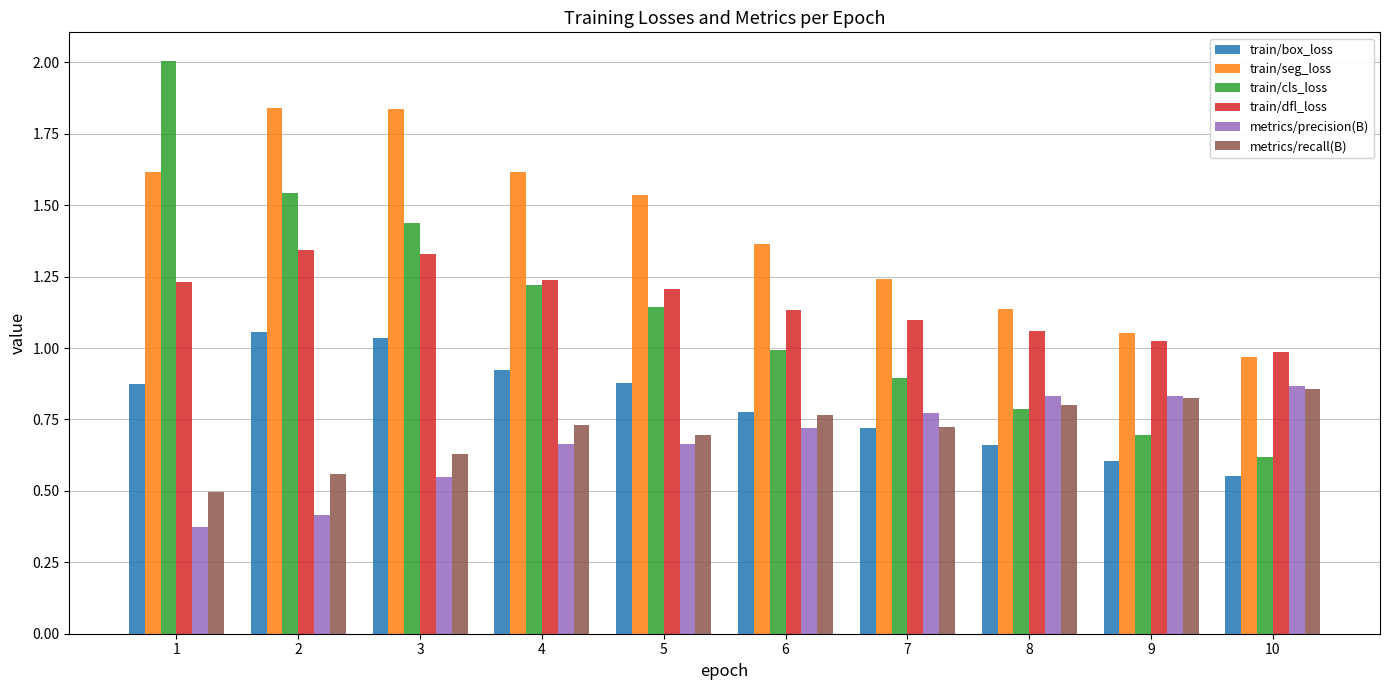

Rank the series at 2 from highest to lowest value.

train/seg_loss, train/cls_loss, train/dfl_loss, train/box_loss, metrics/recall(B), metrics/precision(B)